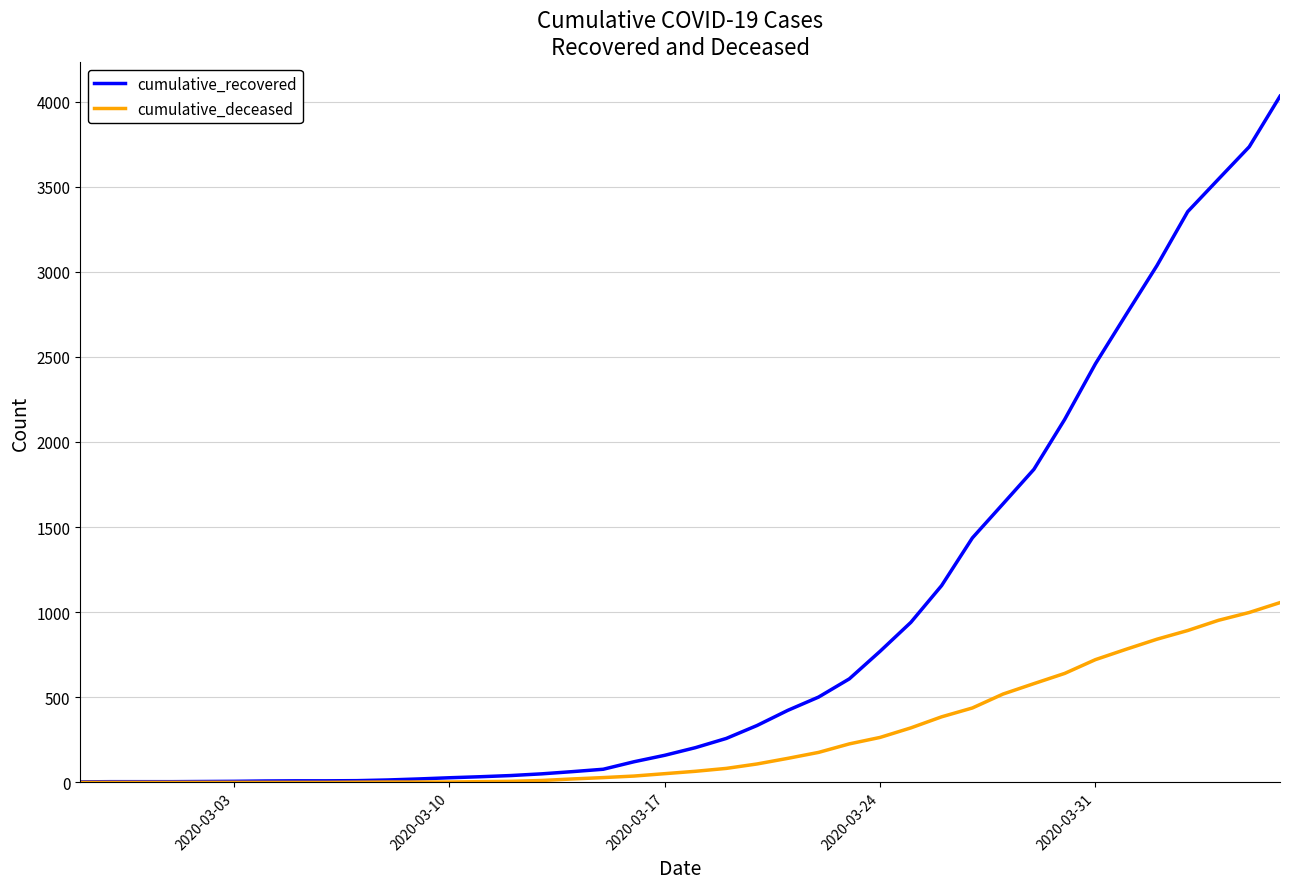

How many lines are shown in the chart?

2